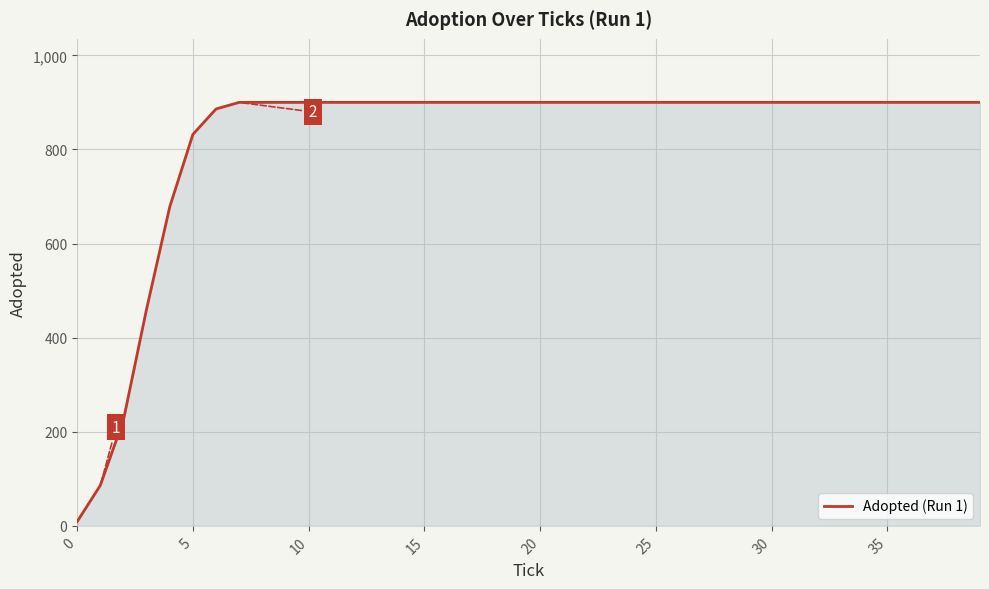

What is the difference between the maximum and minimum values?

891